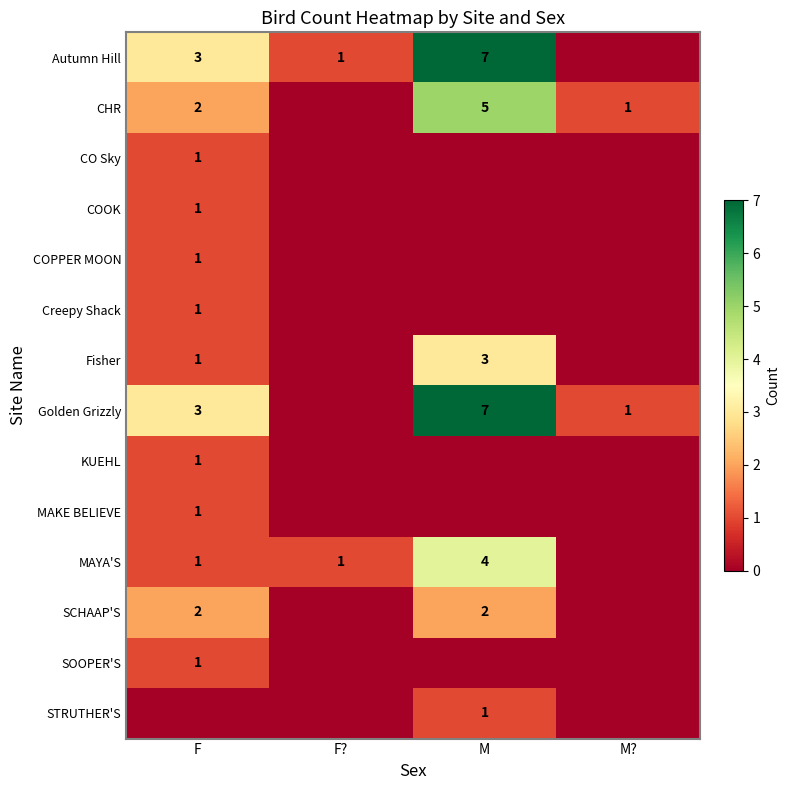

True or false: Golden Grizzly has a value of 2 at M?.

False